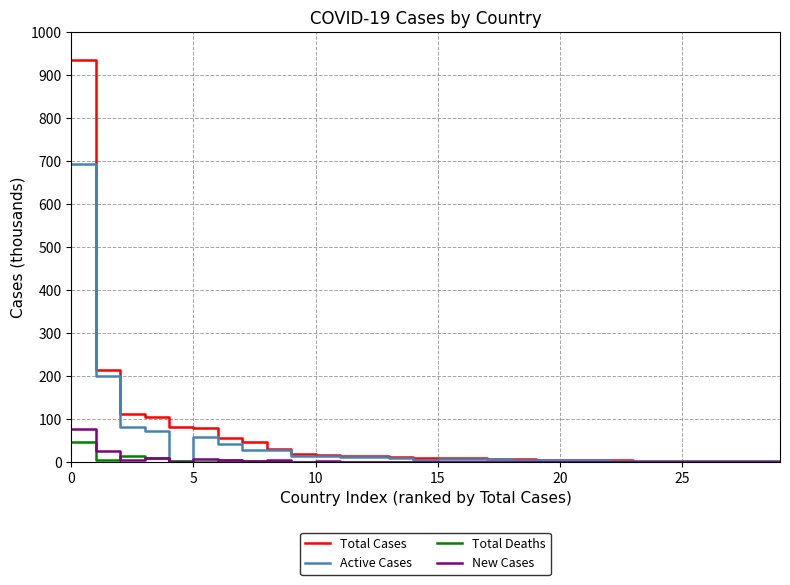

Which series has the largest range (max minus min)?

Total Cases